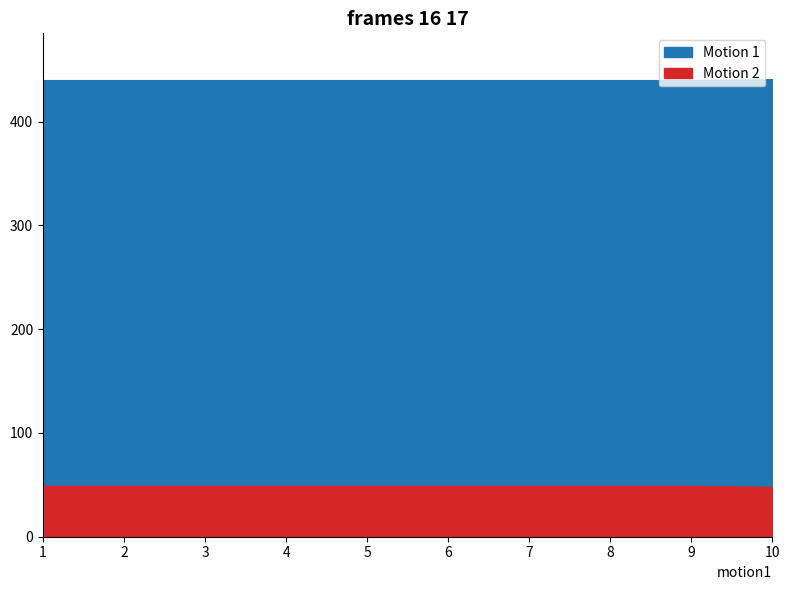

True or false: Motion 1 and Motion 2 intersect in this chart.

False